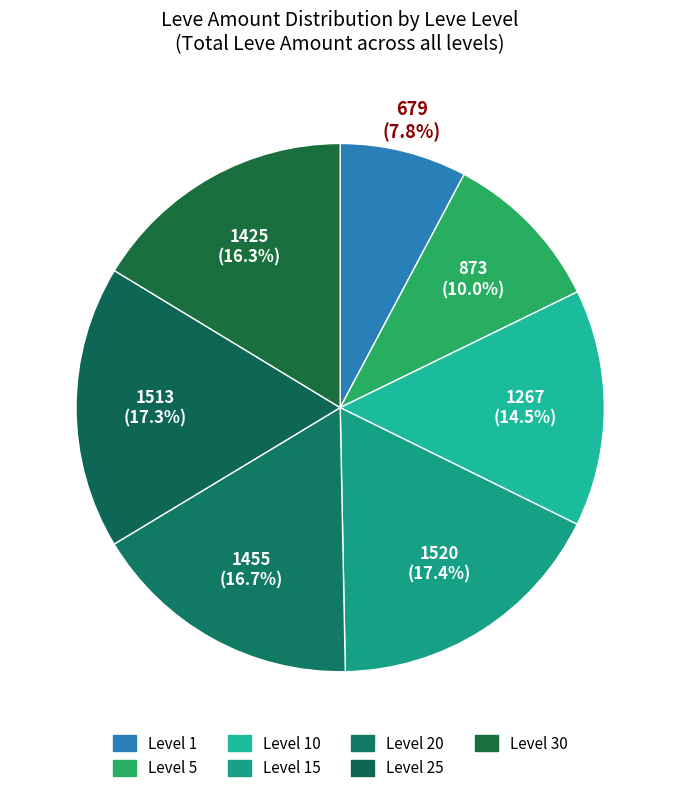

Count the number of slices in the pie.

7